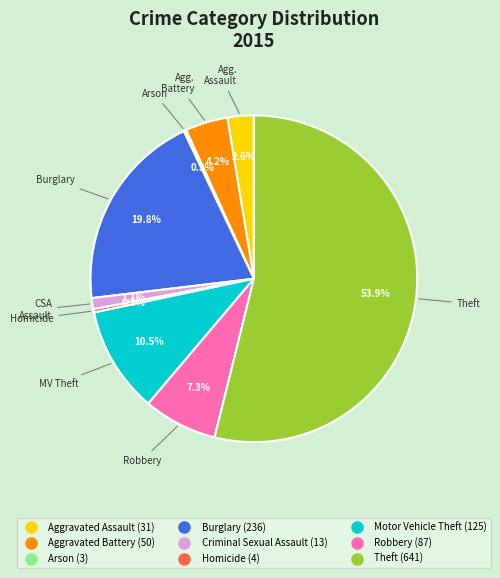

The Homicide slice represents 12% of the pie. True or false?

False